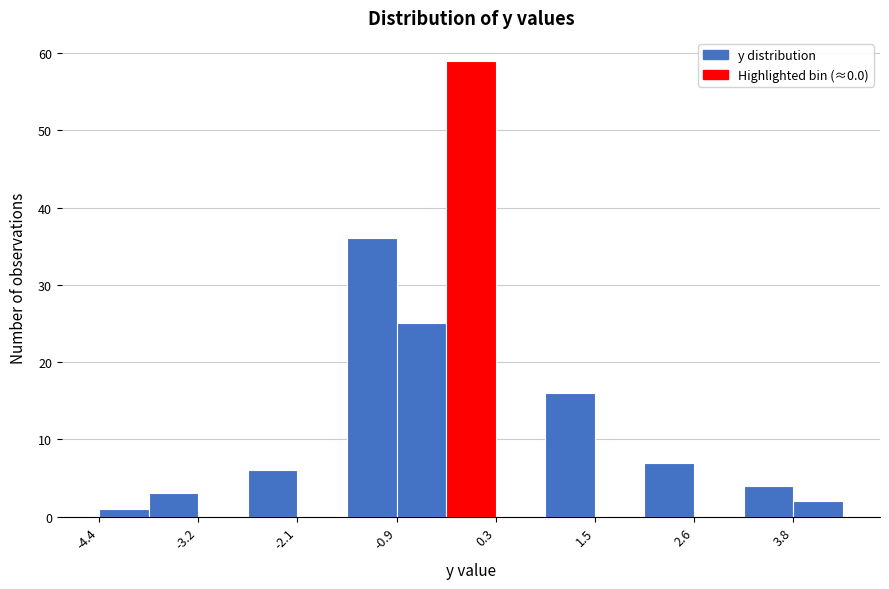

Read against the x-axis, roughly where is the centre of the tallest bar?

0.0